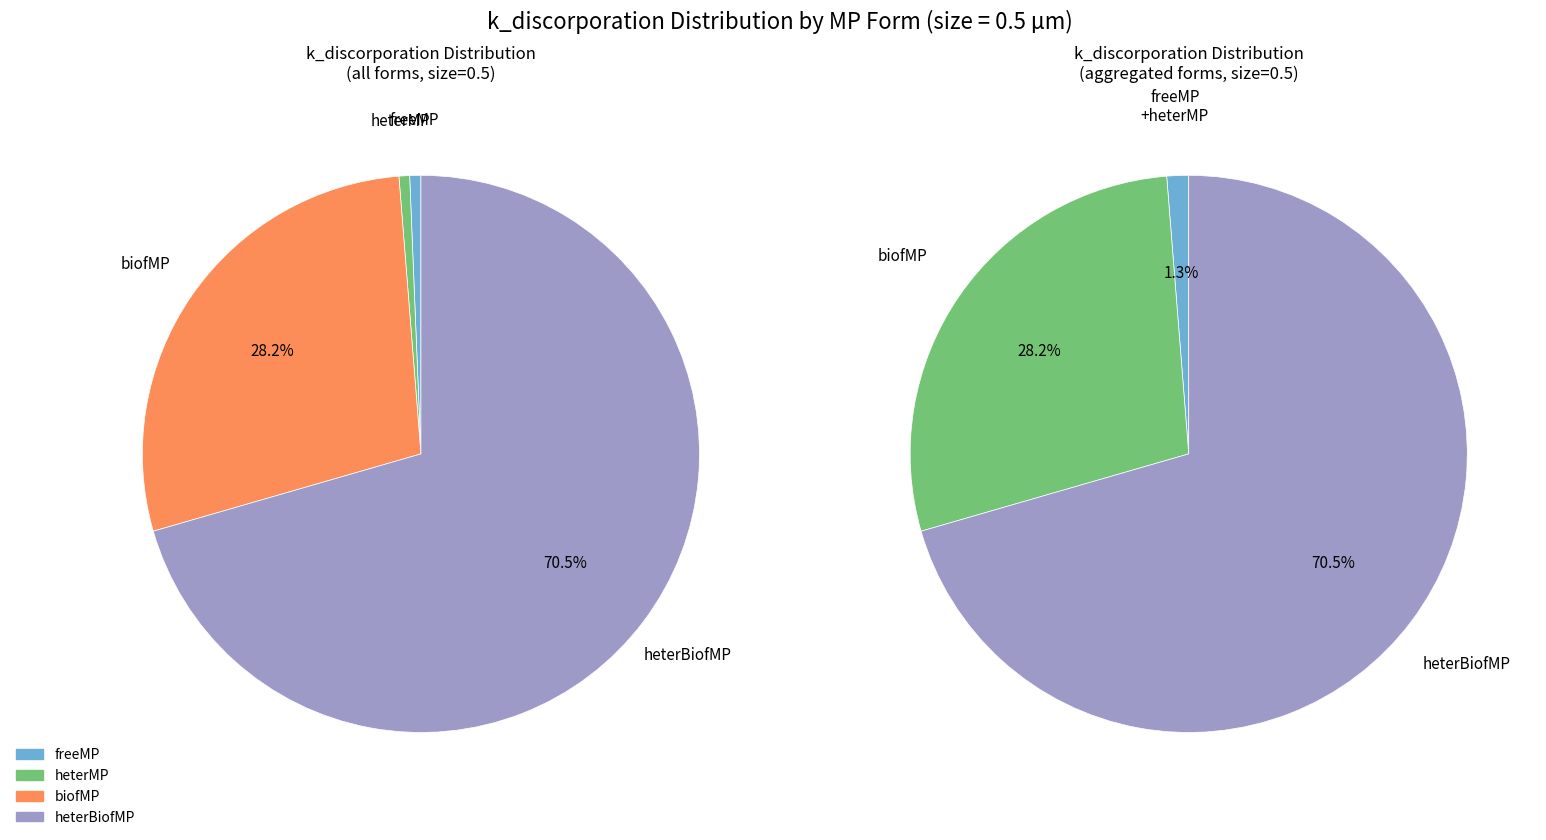

Count the number of slices in the pie.

4